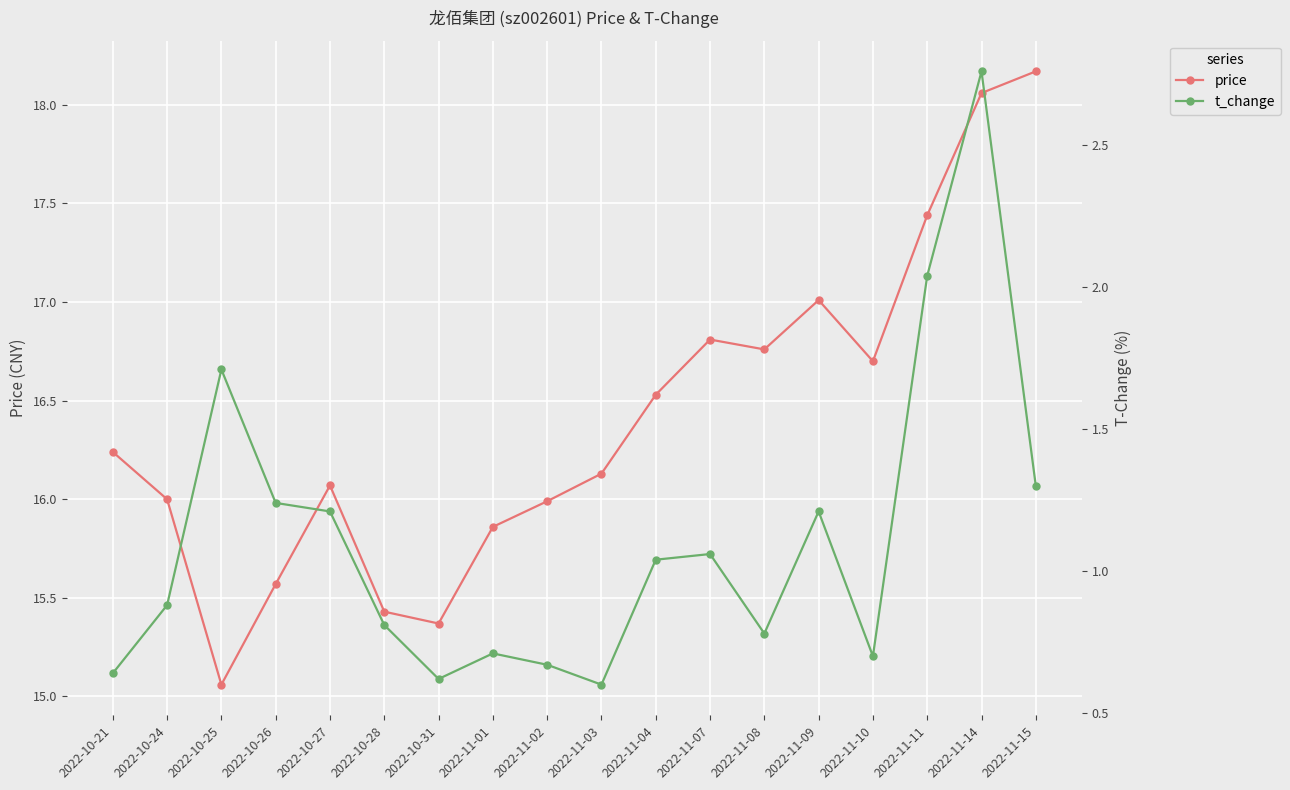

Which category has the highest value in the price series?

2022-11-15